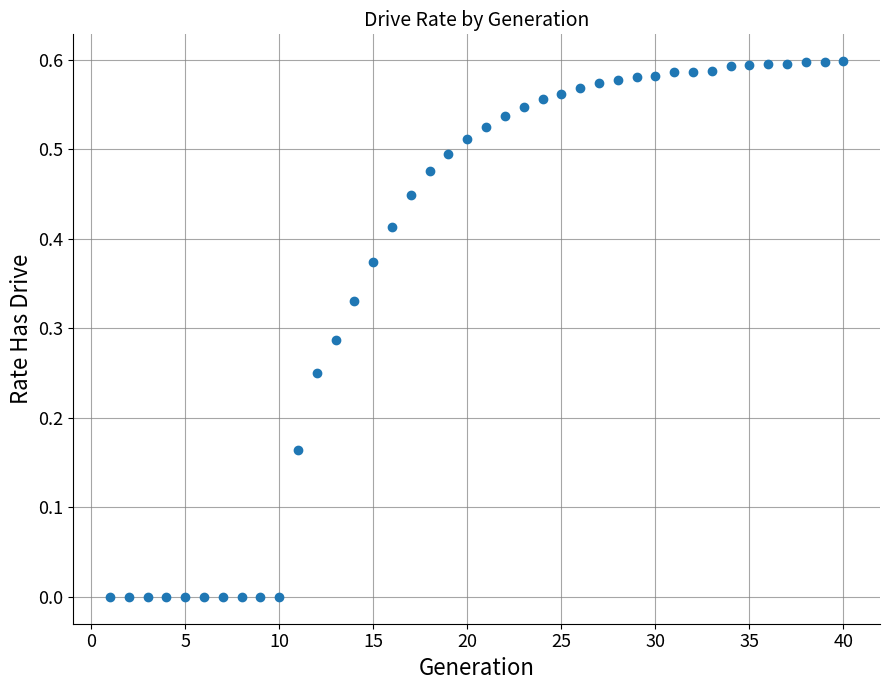

What is the range of X values (max minus min)?

39.0